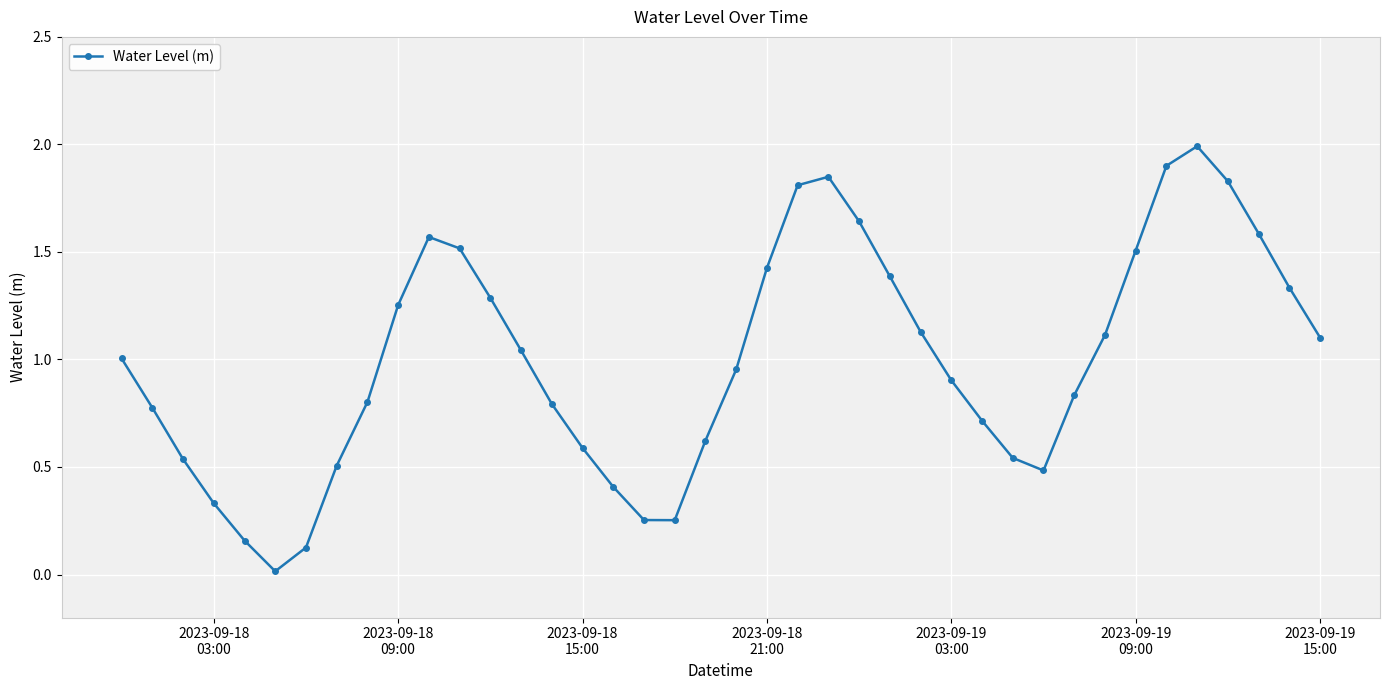

What is the difference between the second highest and minimum values?

1.9